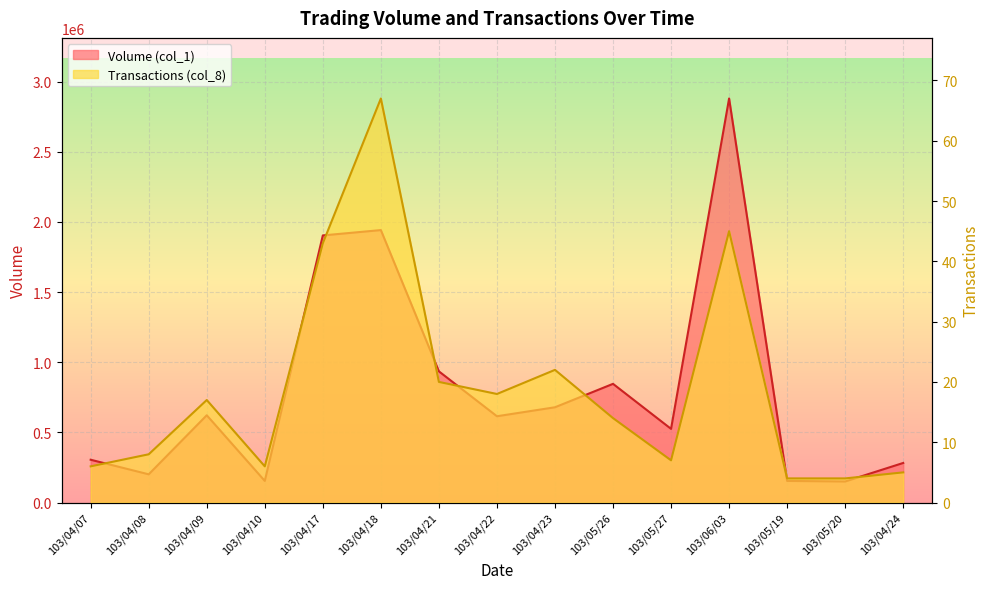

What is the label of the 2nd point from the left?

103/04/08